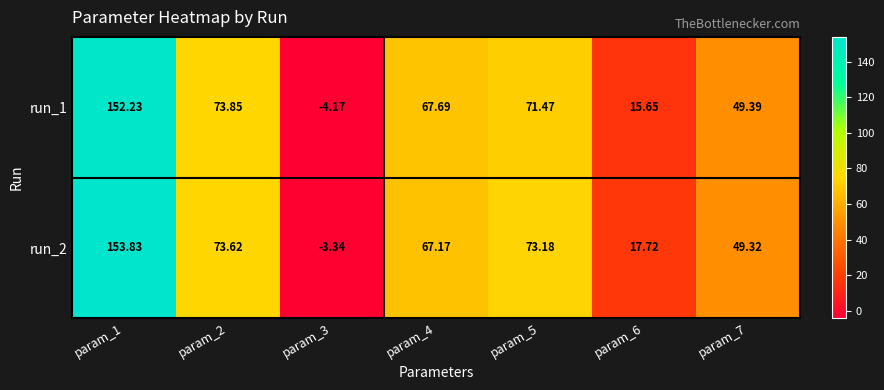

What is the total value across all series at param_2?

147.5